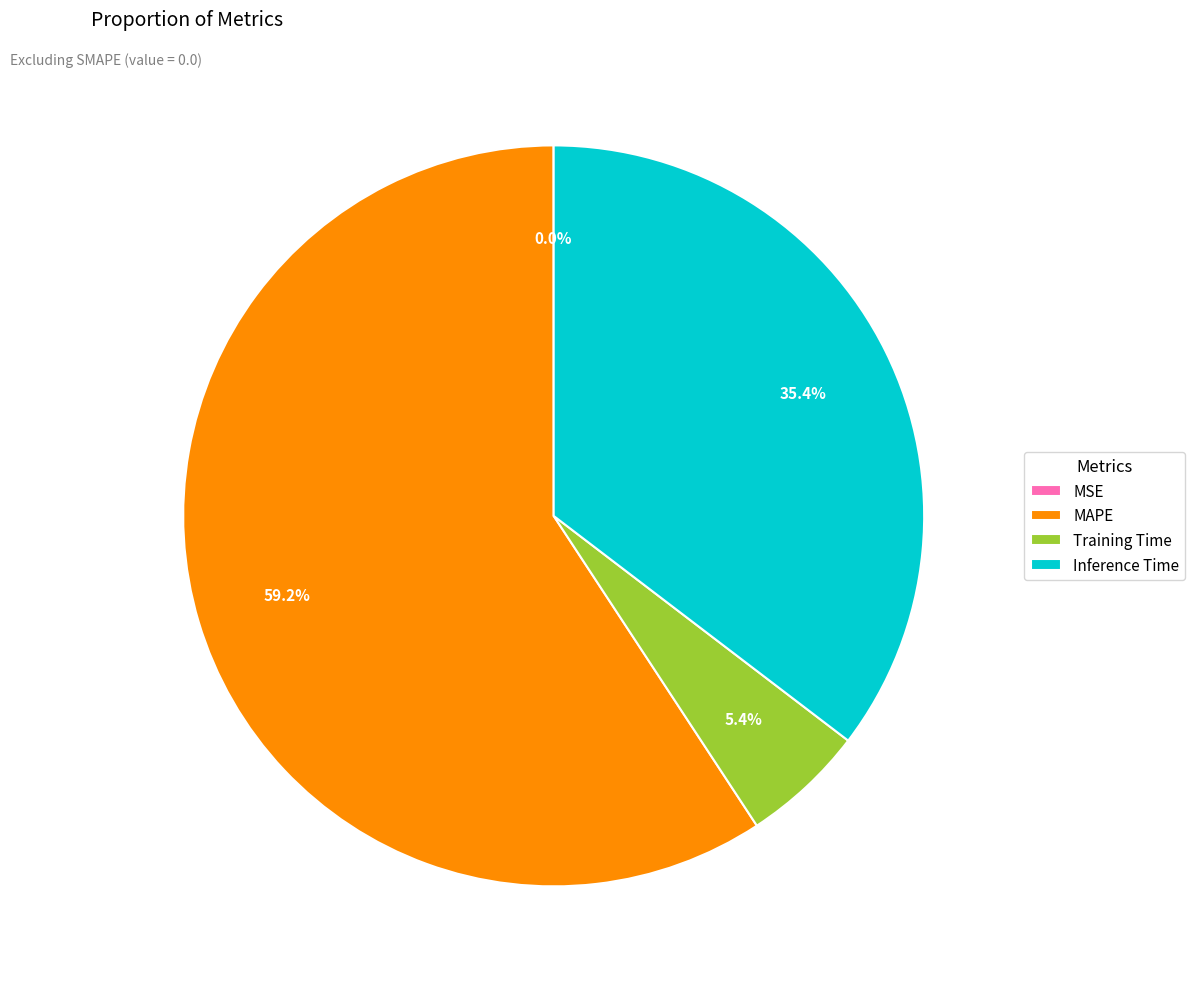

To the nearest percent, what is the difference between the Training Time and MAPE slice percentages?

54%